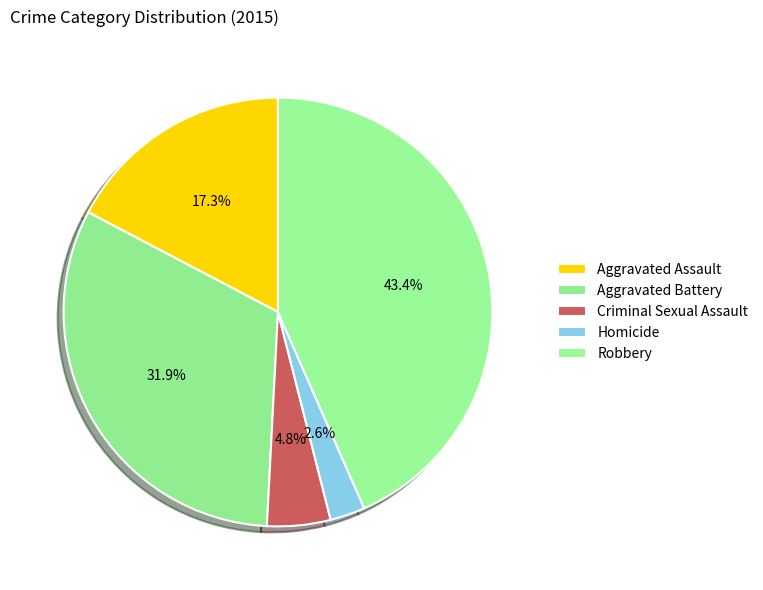

What percentage is NOT represented by Homicide?

97.4%